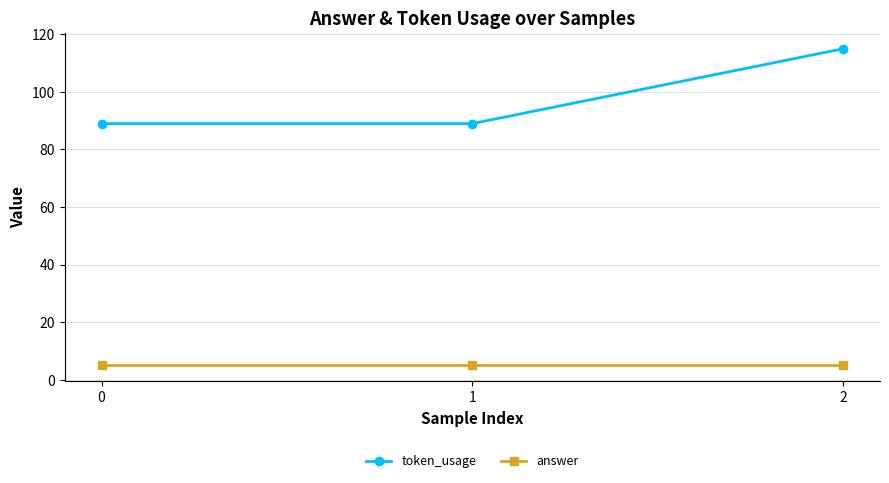

The value of token_usage at 0 is 33. True or false?

False